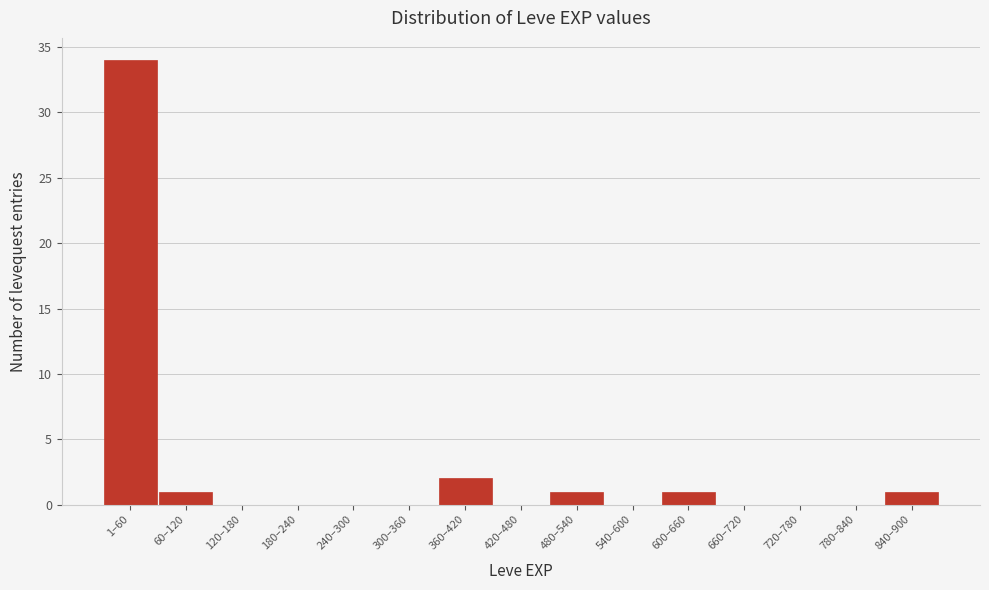

Reading left to right, transcribe all the data shown in this chart.

1–60=34	60–120=1	120–180=0	180–240=0	240–300=0	300–360=0	360–420=2	420–480=0	480–540=1	540–600=0	600–660=1	660–720=0	720–780=0	780–840=0	840–900=1